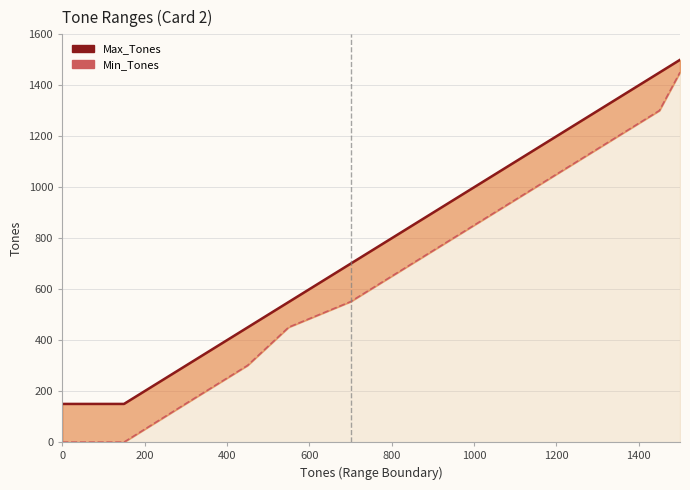

What is the value of the Min_Tones point at the 11th from the left?

1301